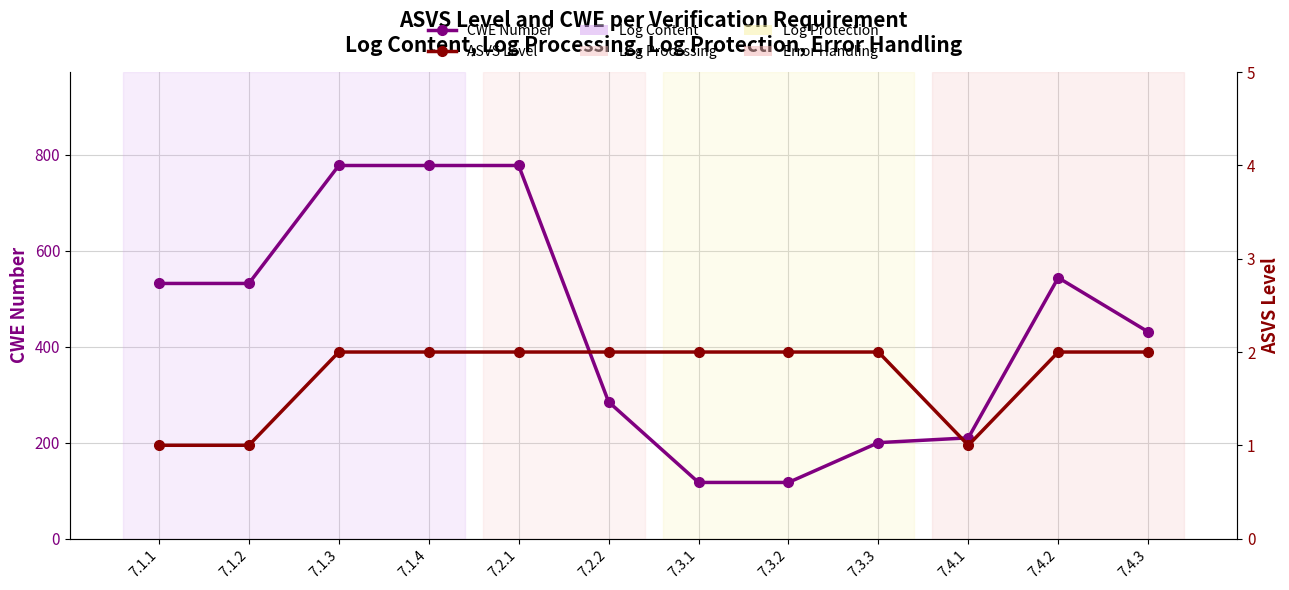

What is the spread (max minus min) of values at 7.1.4?

776